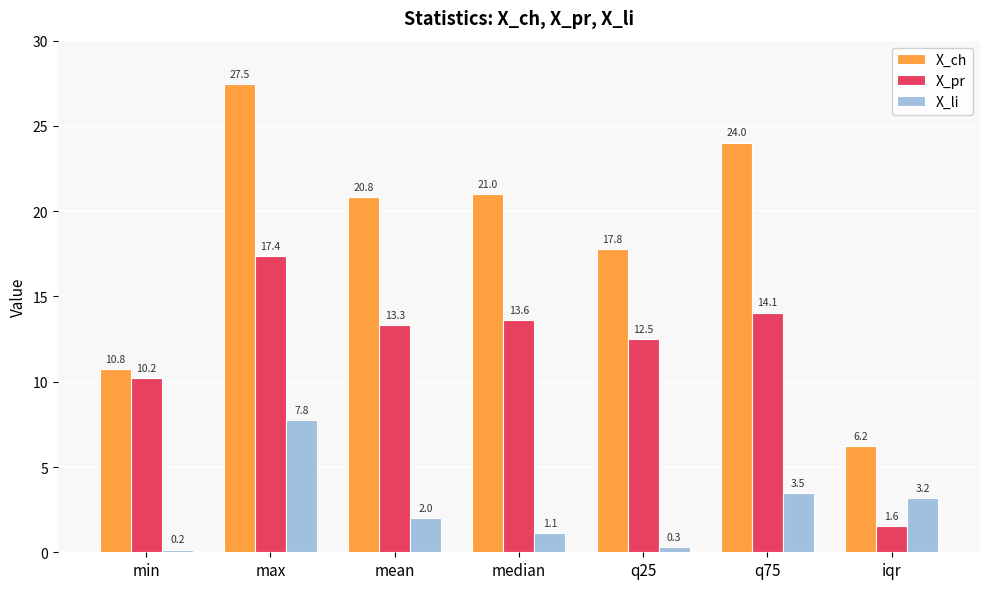

What are all the series names shown in the legend?

X_ch, X_pr, X_li